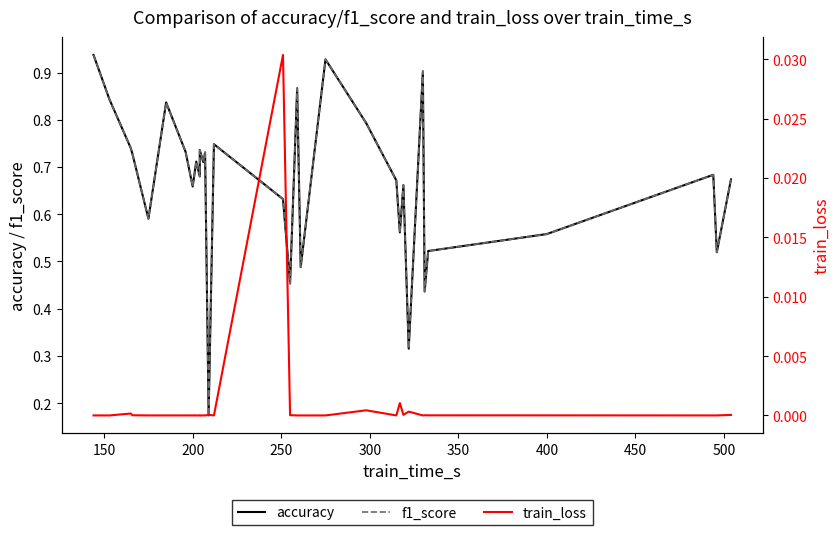

The value of train_loss at 200 is 0.0. True or false?

False